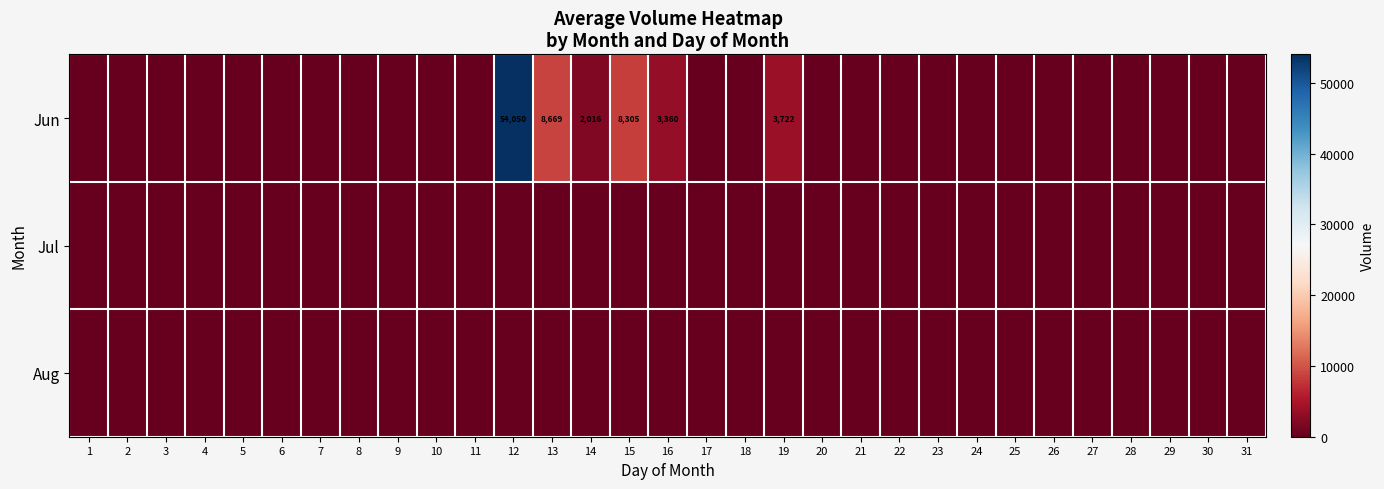

How many data points in Jun are above 0?

6